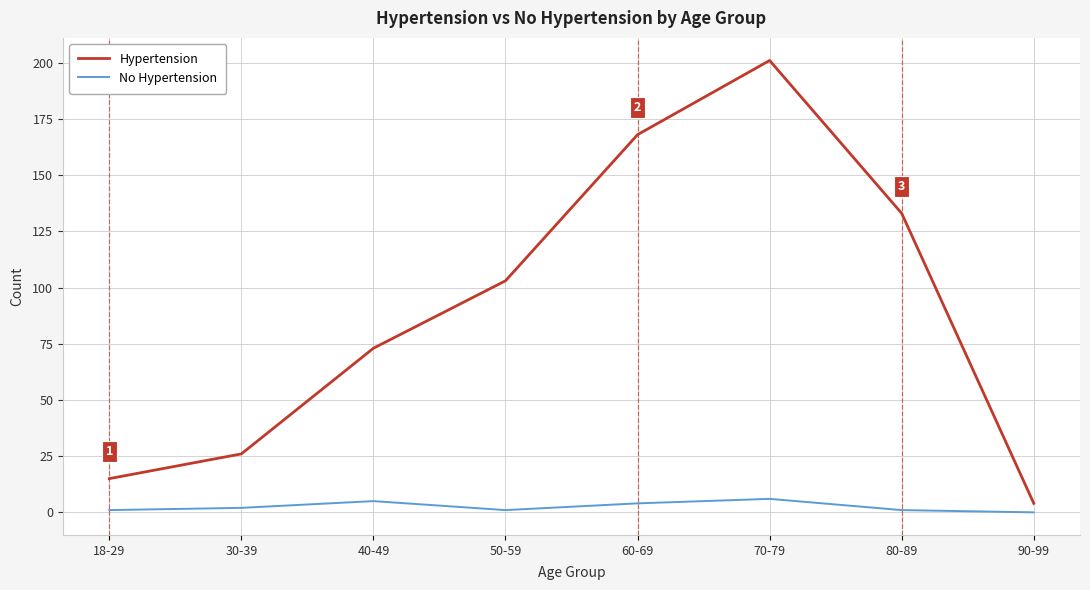

True or false: Hypertension and No Hypertension cross at least once.

False